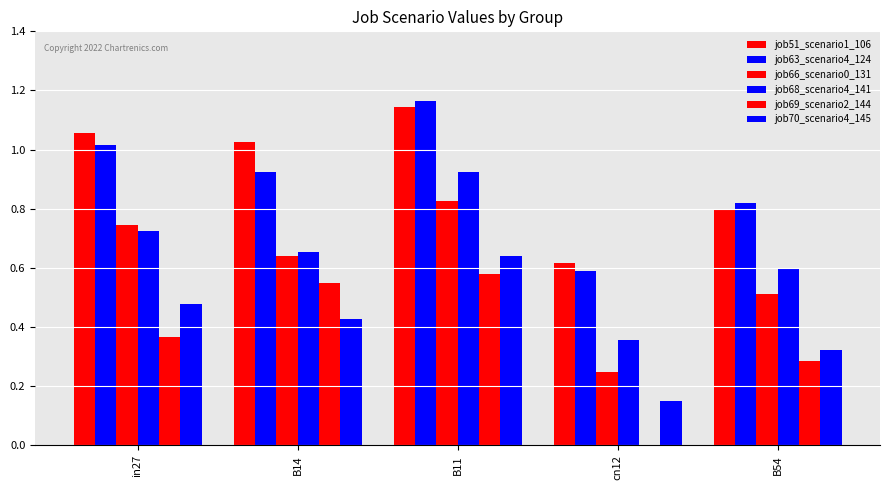

What is the value of the job66_scenario0_131 bar at the 1st from the left?

0.7